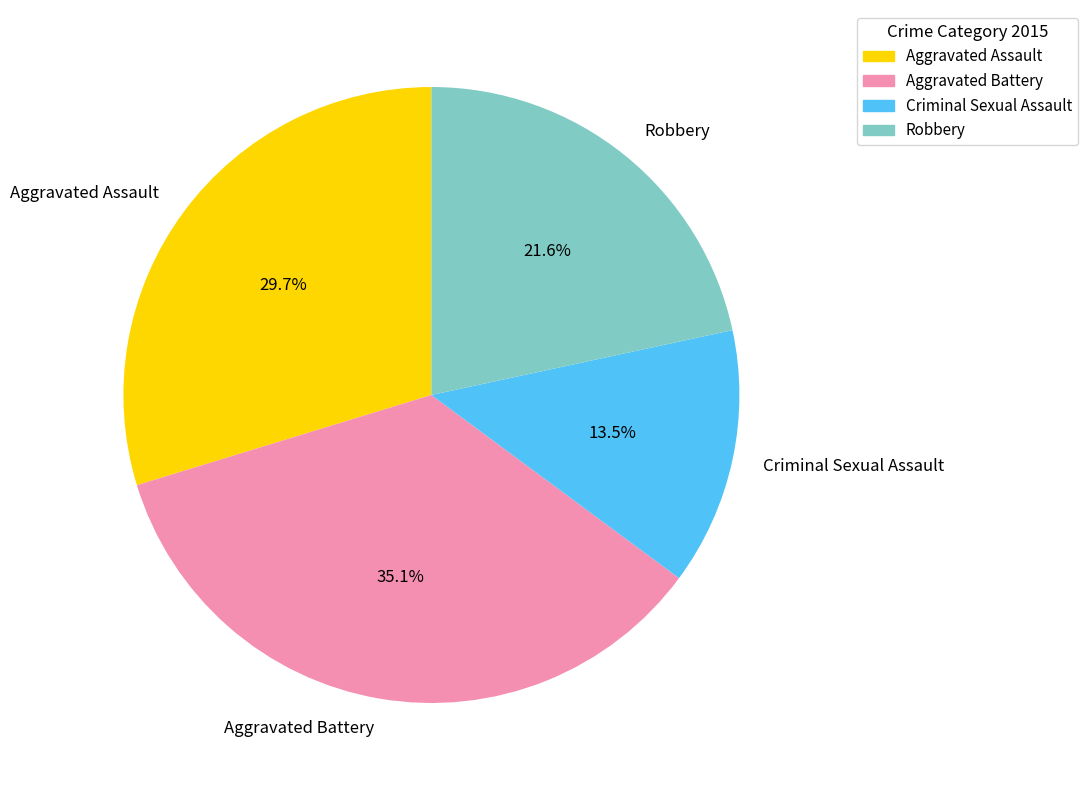

To the nearest percent, what portion does Aggravated Assault represent?

30%